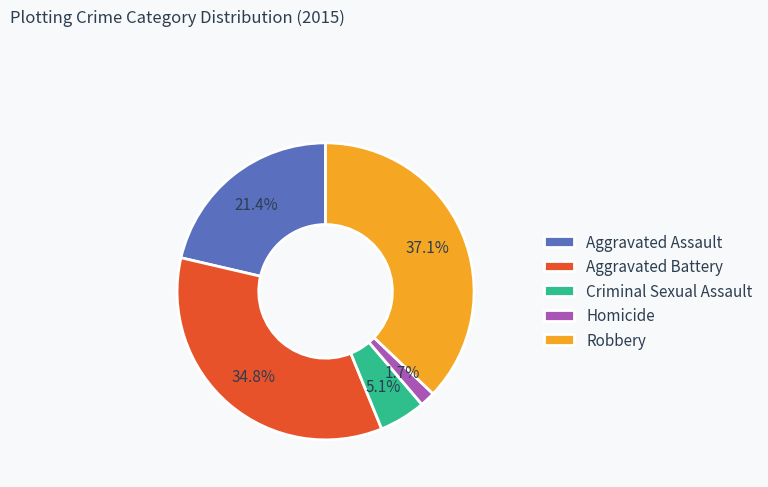

Which slice is the smallest?

Homicide